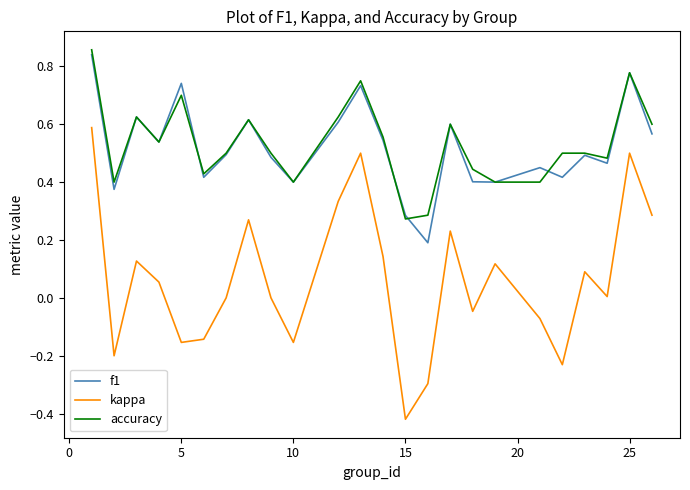

What is the difference between the maximum and minimum values in the kappa series?

1.0